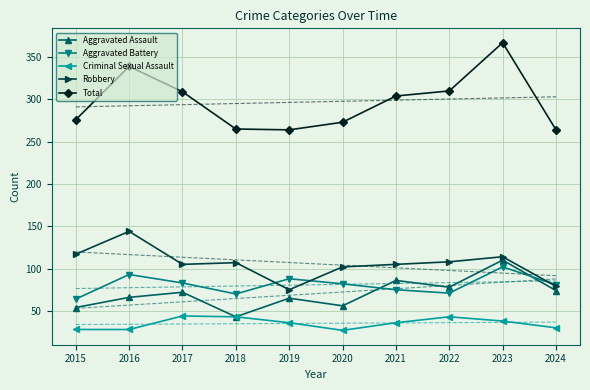

What are all the series names shown in the legend?

Aggravated Assault, Aggravated Battery, Criminal Sexual Assault, Robbery, Total